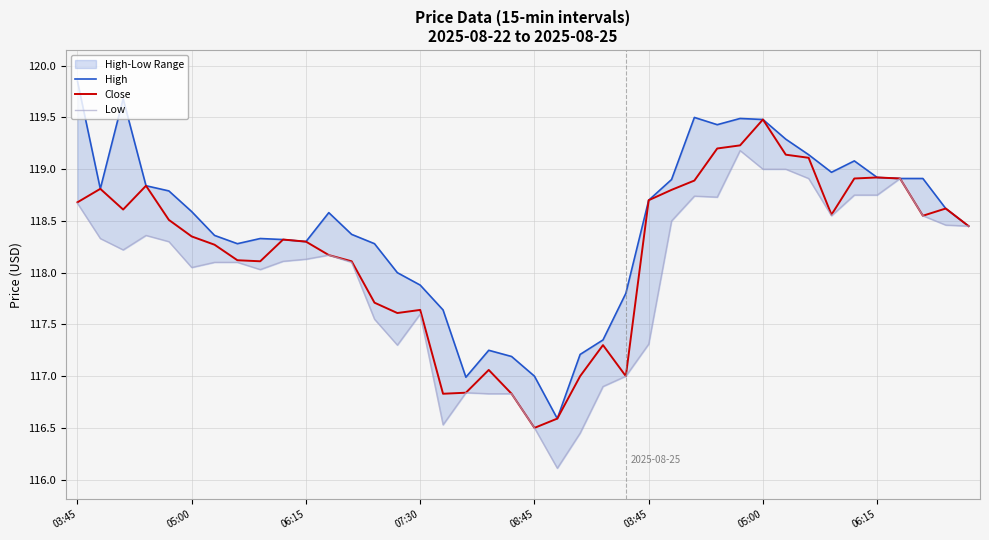

Reading left to right, what are all the values shown in this chart?

High: 119.8	118.8	119.7	118.8	118.8	118.6	118.4	118.3	118.3	118.3	118.3	118.6	118.4	118.3	118.0	117.9	117.6	117.0	117.2	117.2	117.0	116.6	117.2	117.3	117.8	118.7	118.9	119.5	119.4	119.5	119.5	119.3	119.1	119.0	119.1	118.9	118.9	118.9	118.6	118.4
Close: 118.7	118.8	118.6	118.8	118.5	118.3	118.3	118.1	118.1	118.3	118.3	118.2	118.1	117.7	117.6	117.6	116.8	116.8	117.1	116.8	116.5	116.6	117.0	117.3	117.0	118.7	118.8	118.9	119.2	119.2	119.5	119.1	119.1	118.6	118.9	118.9	118.9	118.6	118.6	118.4
Low: 118.7	118.3	118.2	118.4	118.3	118.1	118.1	118.1	118.0	118.1	118.1	118.2	118.1	117.6	117.3	117.6	116.5	116.8	116.8	116.8	116.5	116.1	116.4	116.9	117.0	117.3	118.5	118.7	118.7	119.2	119.0	119.0	118.9	118.6	118.8	118.8	118.9	118.6	118.5	118.4